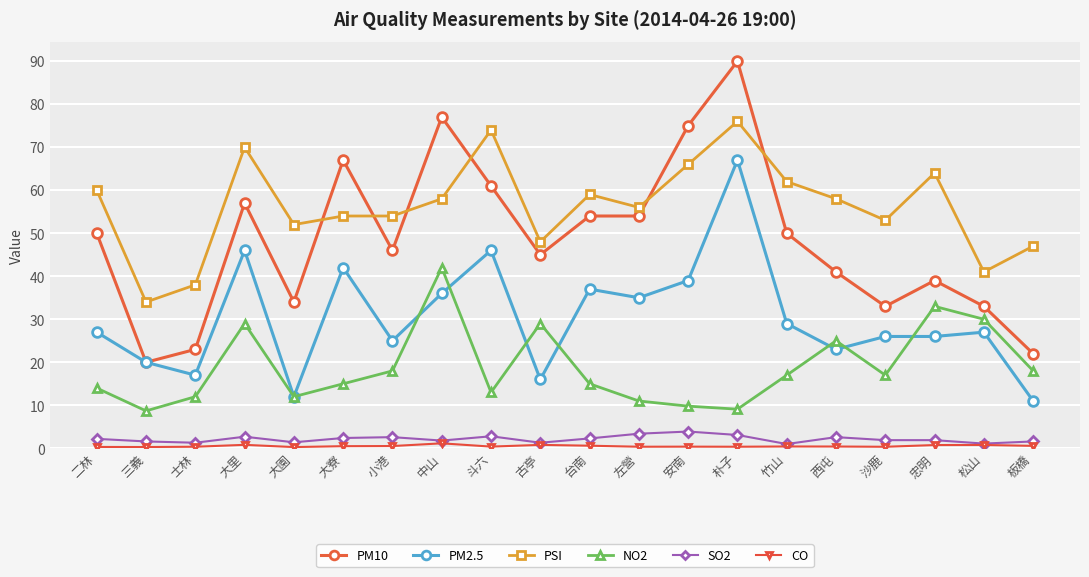

At which category does the chart reach its peak across all series?

朴子